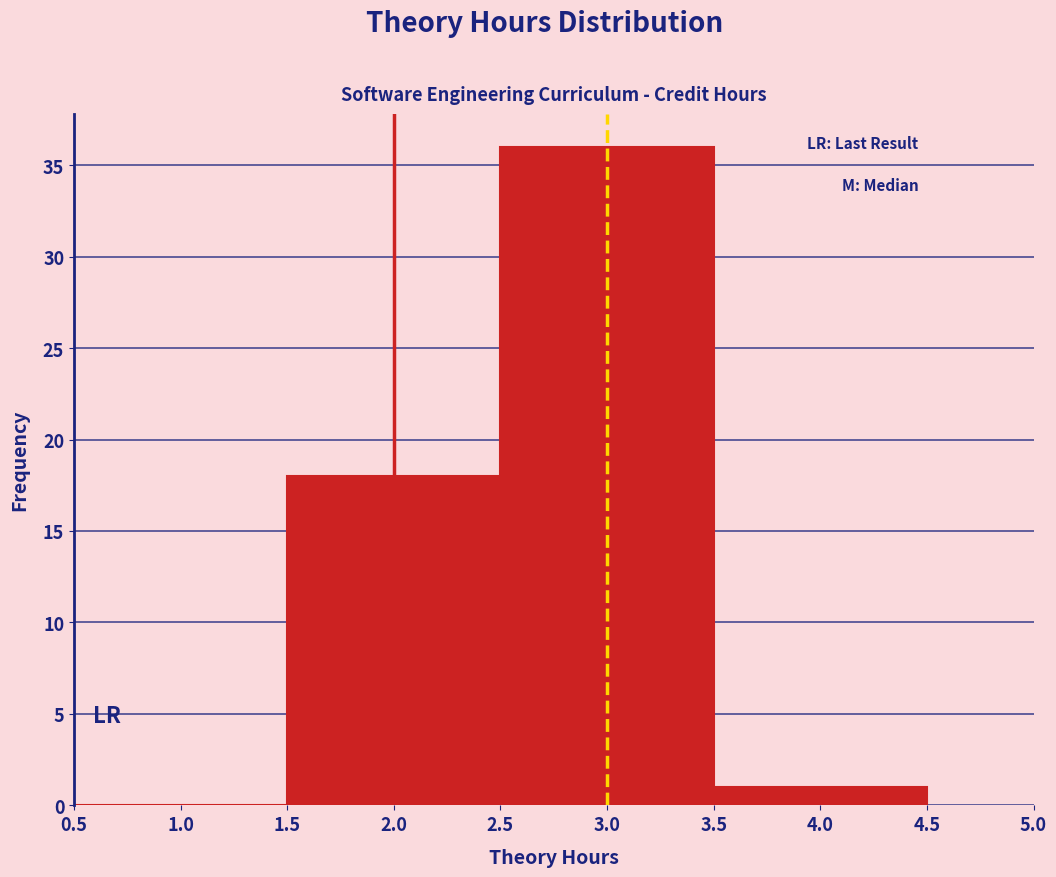

Over which range of the x-axis is the bar tallest?

2.5 to 3.5